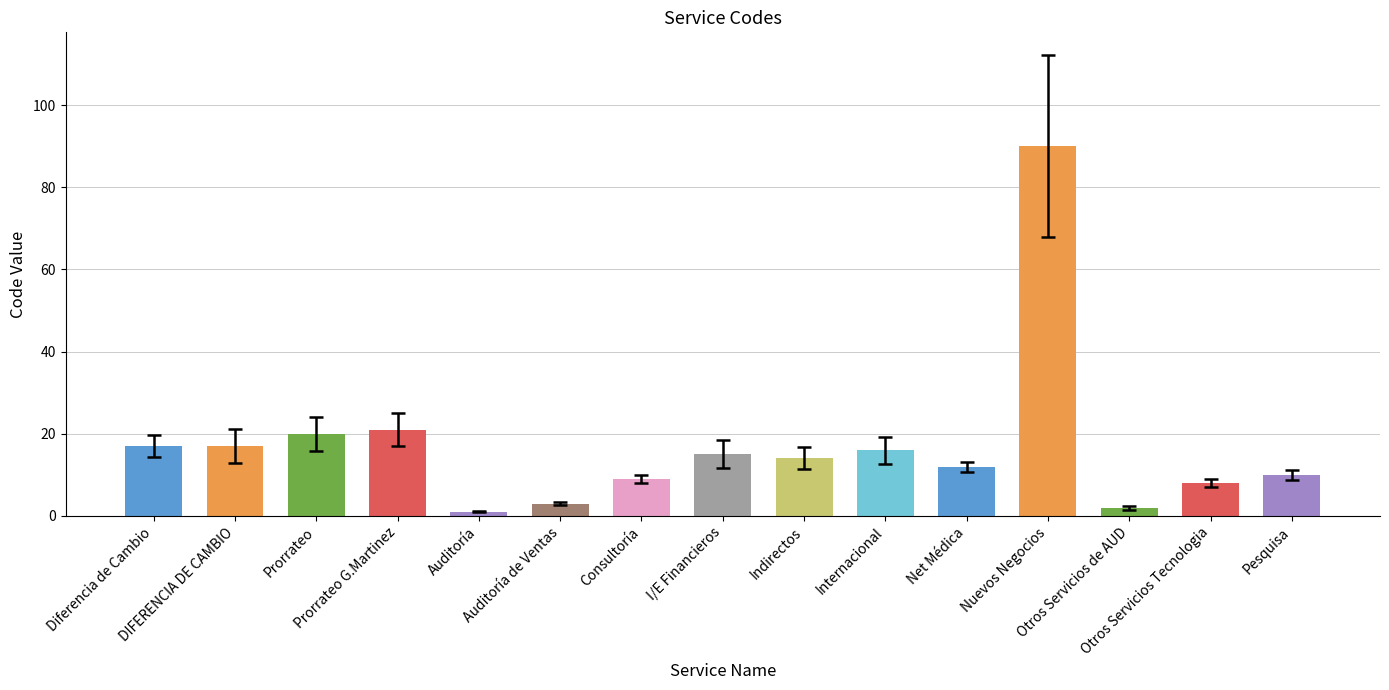

What is the value of the 6th bar from the left?

3